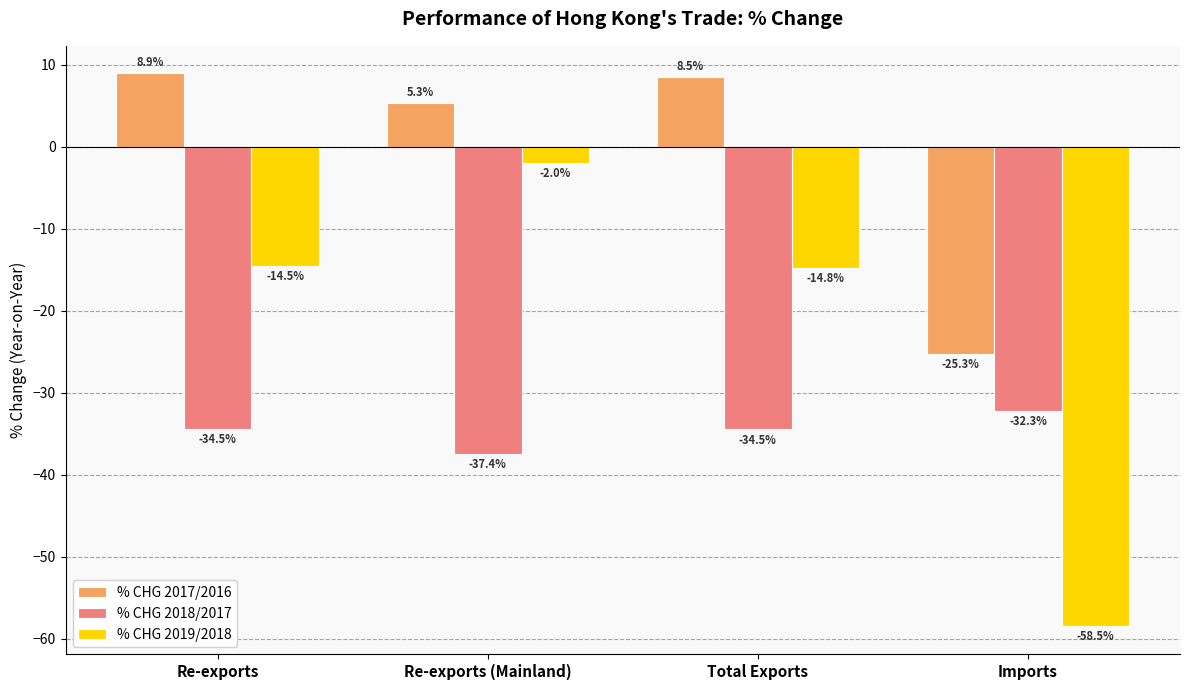

How many negative values does the % CHG 2017/2016 series have?

1